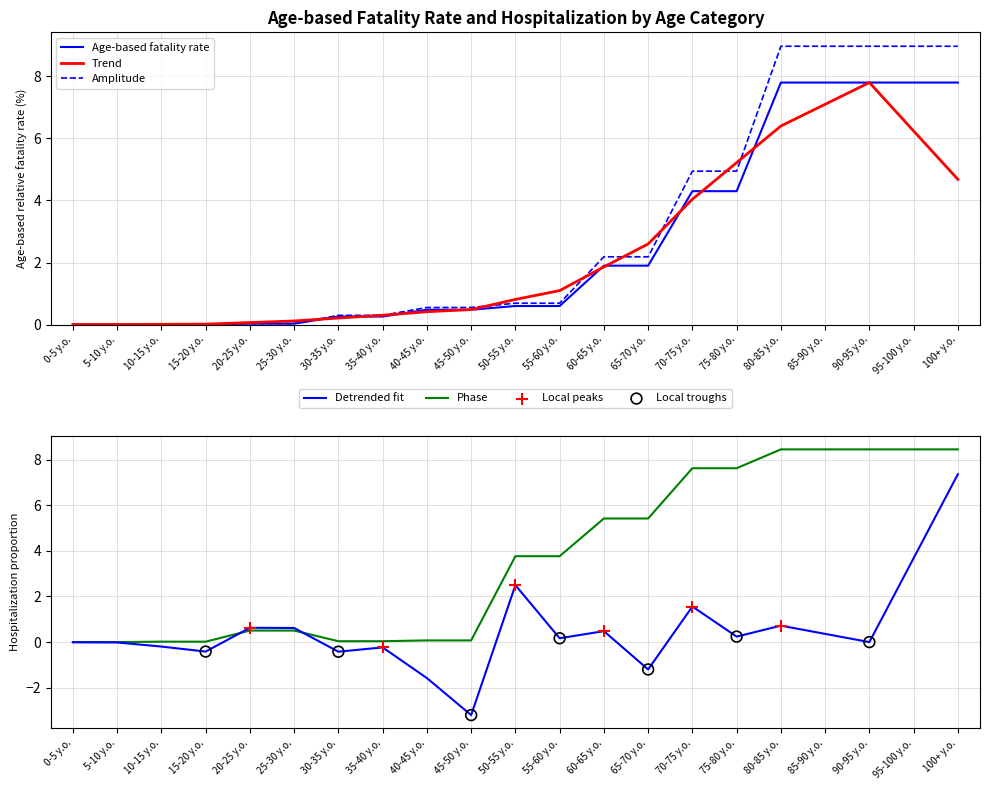

At which category is the sum across all series the highest?

80-85 y.o.